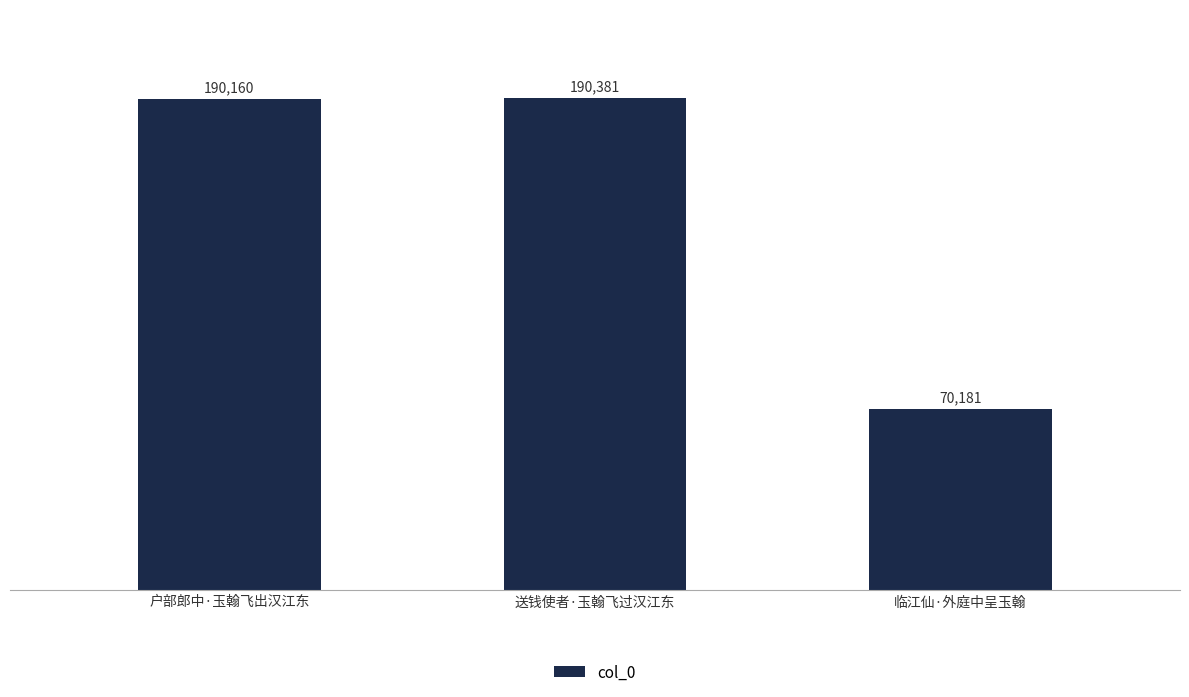

Approximately how many times larger is the value at 户部郎中·玉翰飞出汉江东 compared to 临江仙·外庭中呈玉翰?

2.7